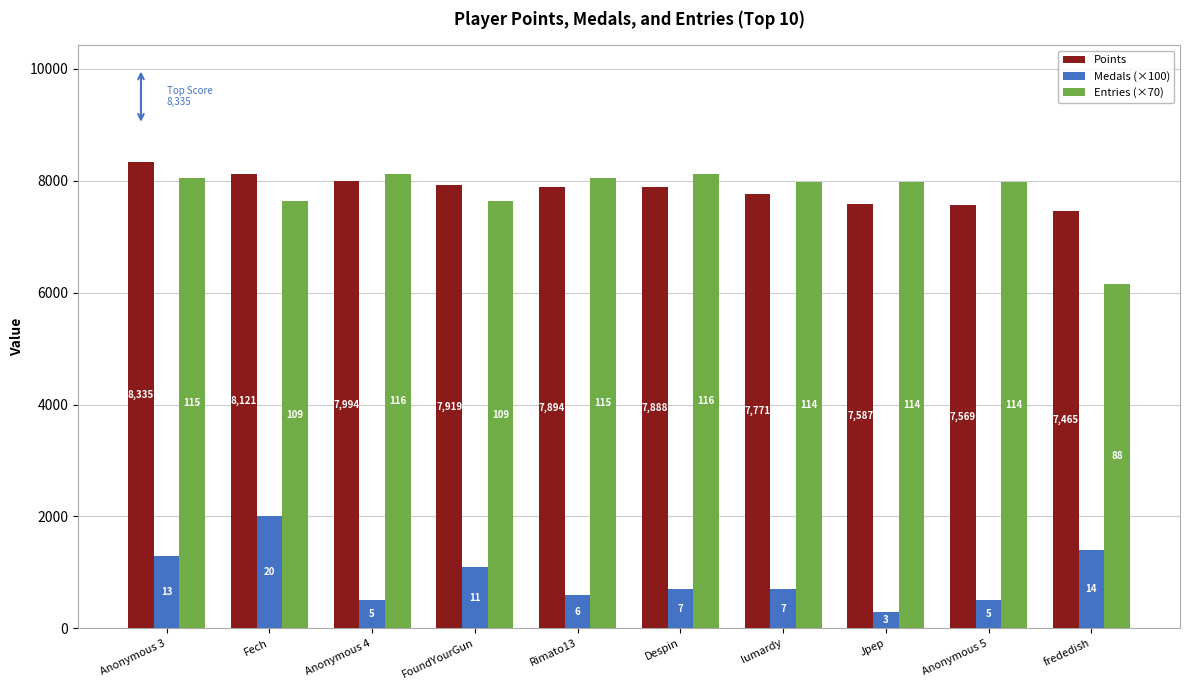

What is the total value across all series at FoundYourGun?

16649